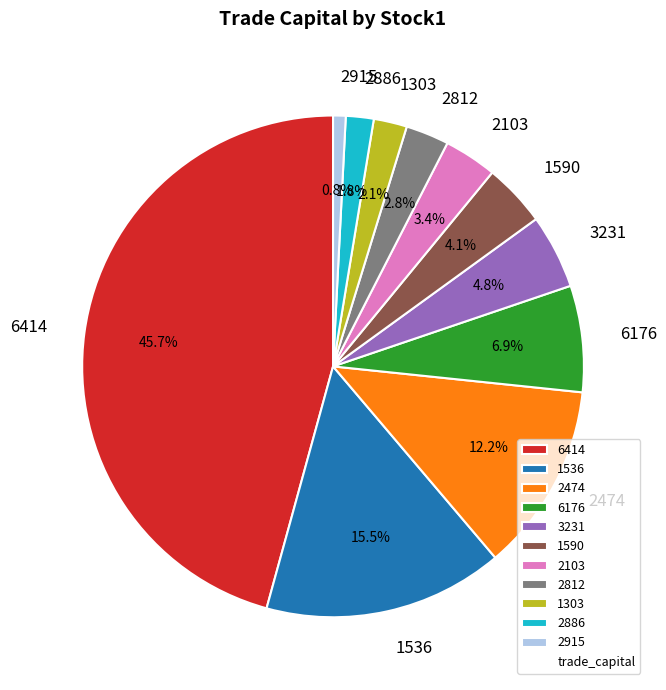

What percentage is the 6414 slice, to the nearest percent?

46%